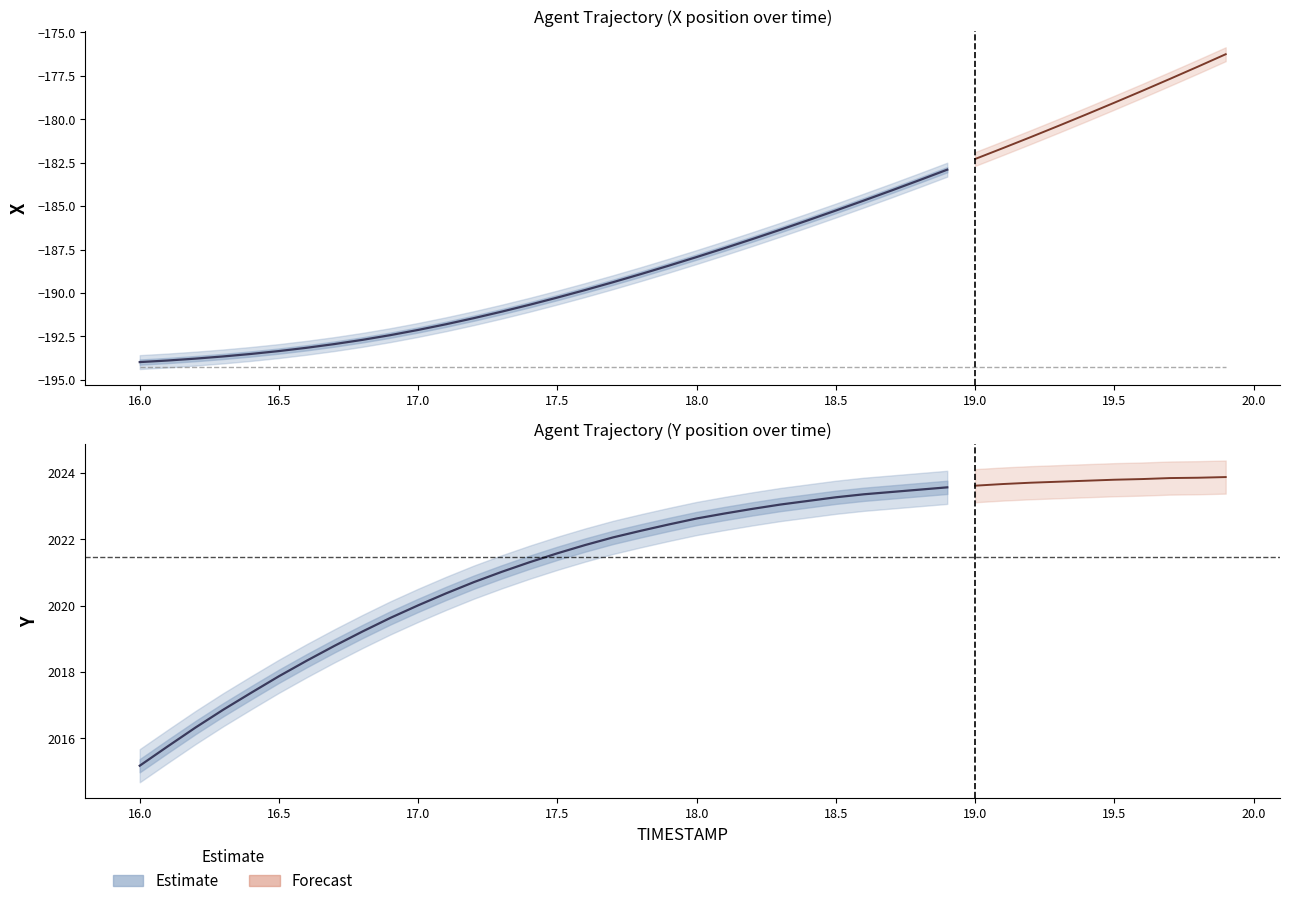

What is the minimum value for Y?

2015.2